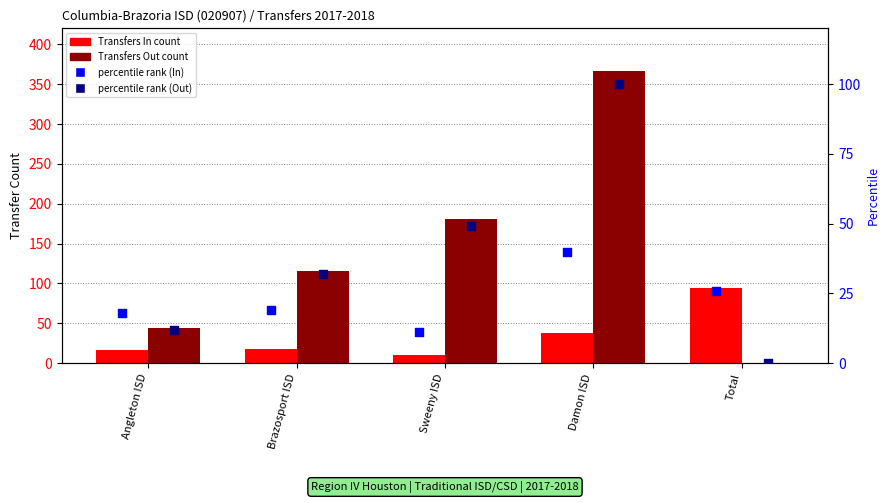

Which series reaches the maximum Y coordinate?

Transfers Out